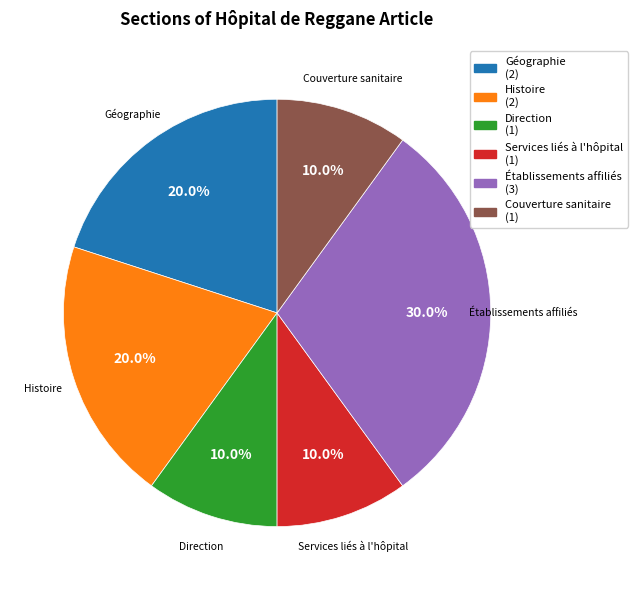

Is there a majority slice in this chart?

No